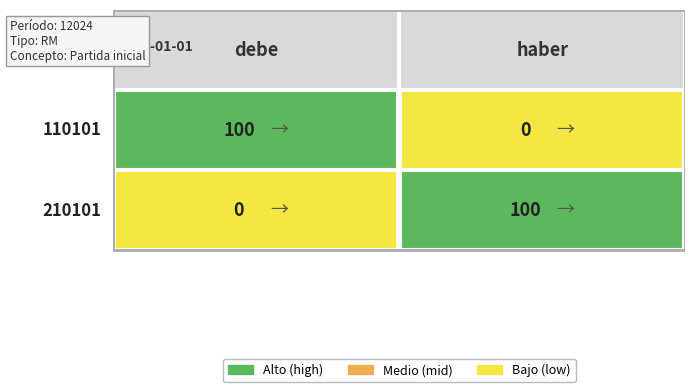

At which category is the sum across all series the highest?

debe